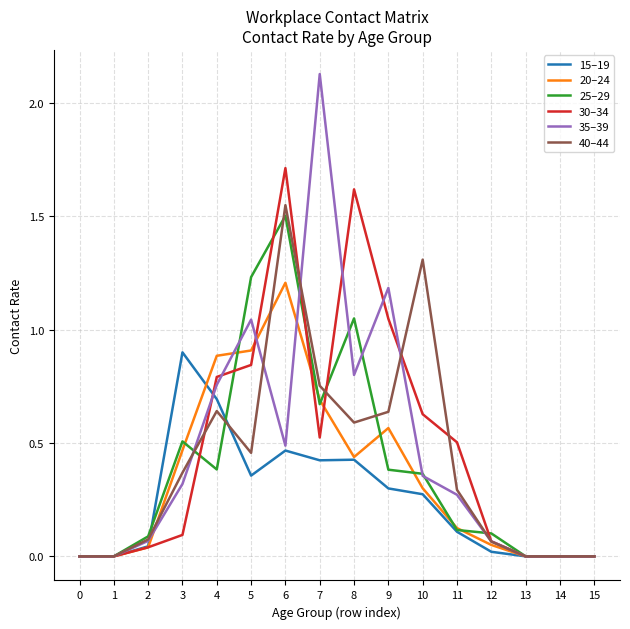

Rank the series at 4 from lowest to highest value.

25–29, 40–44, 15–19, 35–39, 30–34, 20–24